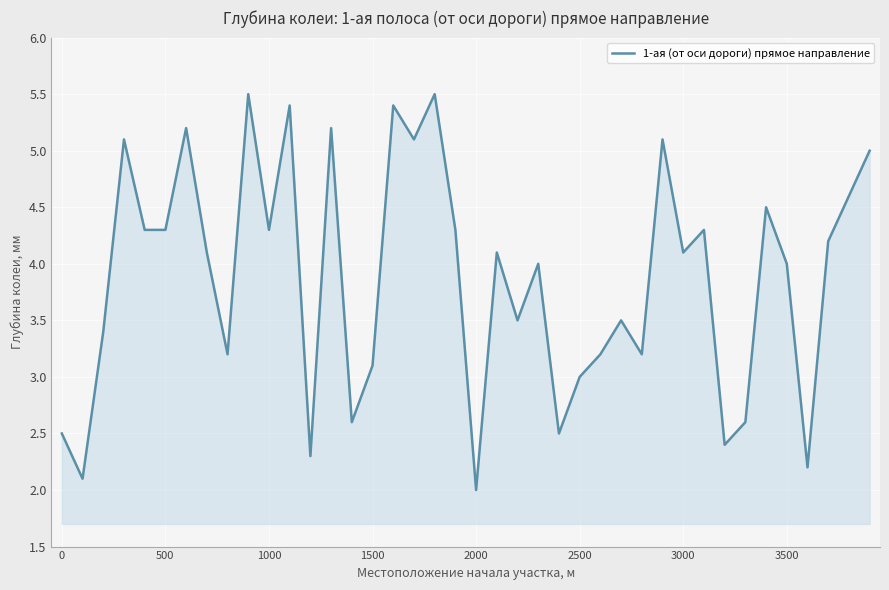

What is the difference between the maximum and minimum values?

3.5